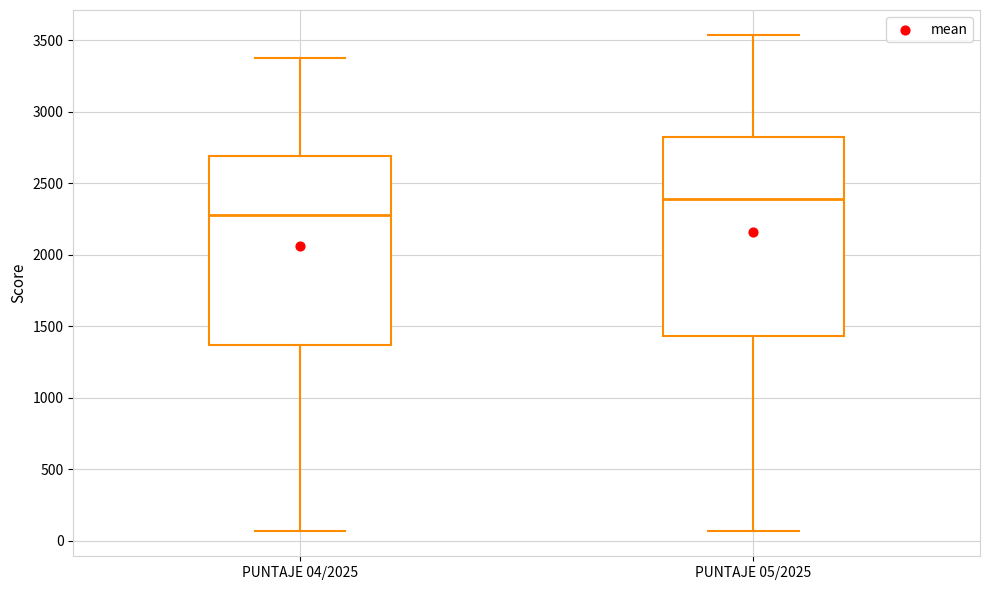

Which box's median line is the lowest?

PUNTAJE 04/2025